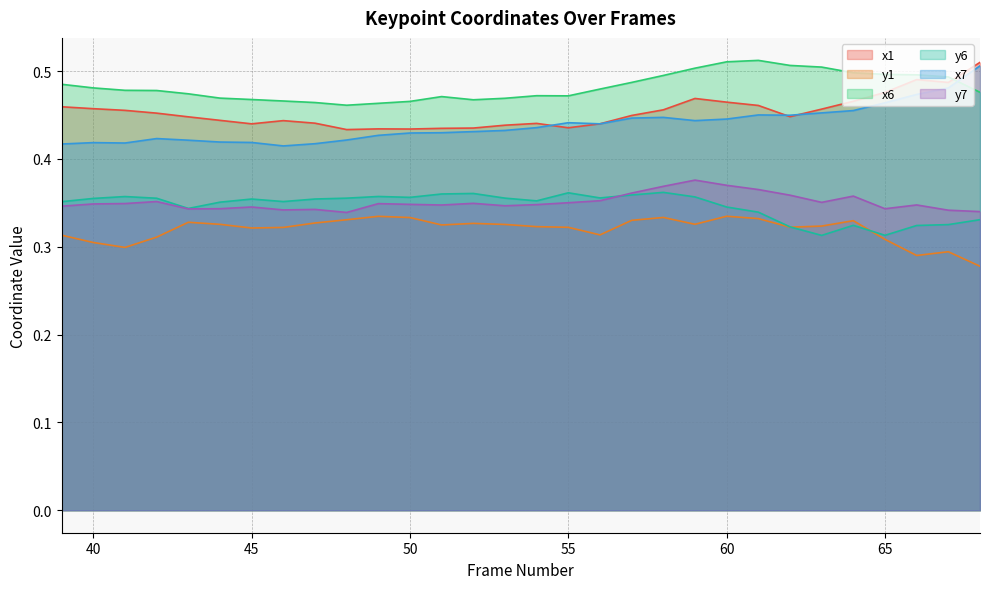

Reading right to left, list all the values displayed in this chart.

x1: 68=0.5	67=0.5	66=0.5	65=0.5	64=0.5	63=0.5	62=0.4	61=0.5	60=0.5	59=0.5	58=0.5	57=0.4	56=0.4	55=0.4	54=0.4	53=0.4	52=0.4	51=0.4	50=0.4	49=0.4	48=0.4	47=0.4	46=0.4	45=0.4	44=0.4	43=0.4	42=0.5	41=0.5	40=0.5	39=0.5
y1: 68=0.3	67=0.3	66=0.3	65=0.3	64=0.3	63=0.3	62=0.3	61=0.3	60=0.3	59=0.3	58=0.3	57=0.3	56=0.3	55=0.3	54=0.3	53=0.3	52=0.3	51=0.3	50=0.3	49=0.3	48=0.3	47=0.3	46=0.3	45=0.3	44=0.3	43=0.3	42=0.3	41=0.3	40=0.3	39=0.3
x6: 68=0.5	67=0.5	66=0.5	65=0.5	64=0.5	63=0.5	62=0.5	61=0.5	60=0.5	59=0.5	58=0.5	57=0.5	56=0.5	55=0.5	54=0.5	53=0.5	52=0.5	51=0.5	50=0.5	49=0.5	48=0.5	47=0.5	46=0.5	45=0.5	44=0.5	43=0.5	42=0.5	41=0.5	40=0.5	39=0.5
y6: 68=0.3	67=0.3	66=0.3	65=0.3	64=0.3	63=0.3	62=0.3	61=0.3	60=0.3	59=0.4	58=0.4	57=0.4	56=0.4	55=0.4	54=0.4	53=0.4	52=0.4	51=0.4	50=0.4	49=0.4	48=0.4	47=0.4	46=0.4	45=0.4	44=0.4	43=0.3	42=0.4	41=0.4	40=0.4	39=0.4
x7: 68=0.5	67=0.5	66=0.5	65=0.5	64=0.5	63=0.5	62=0.4	61=0.4	60=0.4	59=0.4	58=0.4	57=0.4	56=0.4	55=0.4	54=0.4	53=0.4	52=0.4	51=0.4	50=0.4	49=0.4	48=0.4	47=0.4	46=0.4	45=0.4	44=0.4	43=0.4	42=0.4	41=0.4	40=0.4	39=0.4
y7: 68=0.3	67=0.3	66=0.3	65=0.3	64=0.4	63=0.4	62=0.4	61=0.4	60=0.4	59=0.4	58=0.4	57=0.4	56=0.4	55=0.4	54=0.3	53=0.3	52=0.3	51=0.3	50=0.3	49=0.3	48=0.3	47=0.3	46=0.3	45=0.3	44=0.3	43=0.3	42=0.4	41=0.3	40=0.3	39=0.3